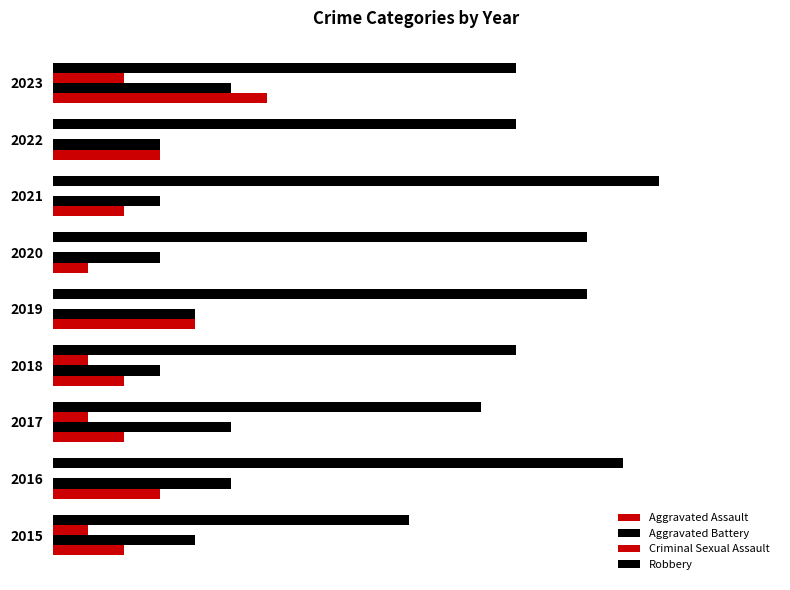

What is the lowest value of the Aggravated Battery series?

3